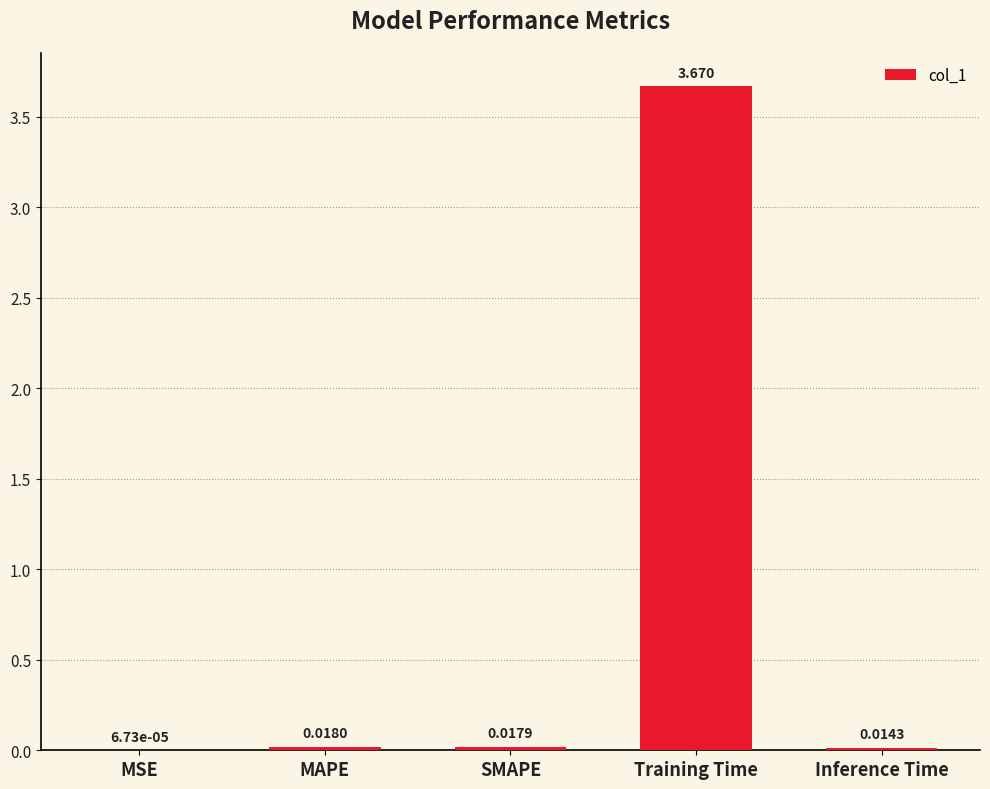

Which has a higher value, MAPE or Training Time?

Training Time